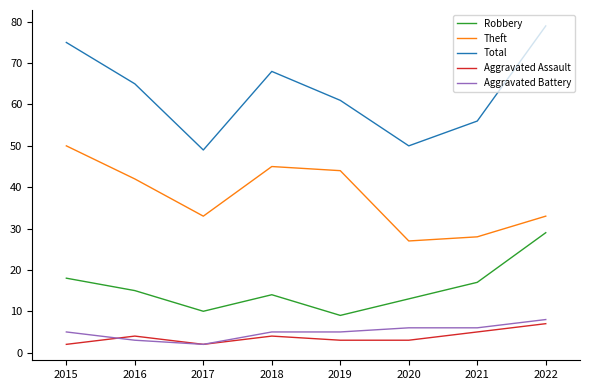

True or false: Robbery and Aggravated Battery intersect in this chart.

False